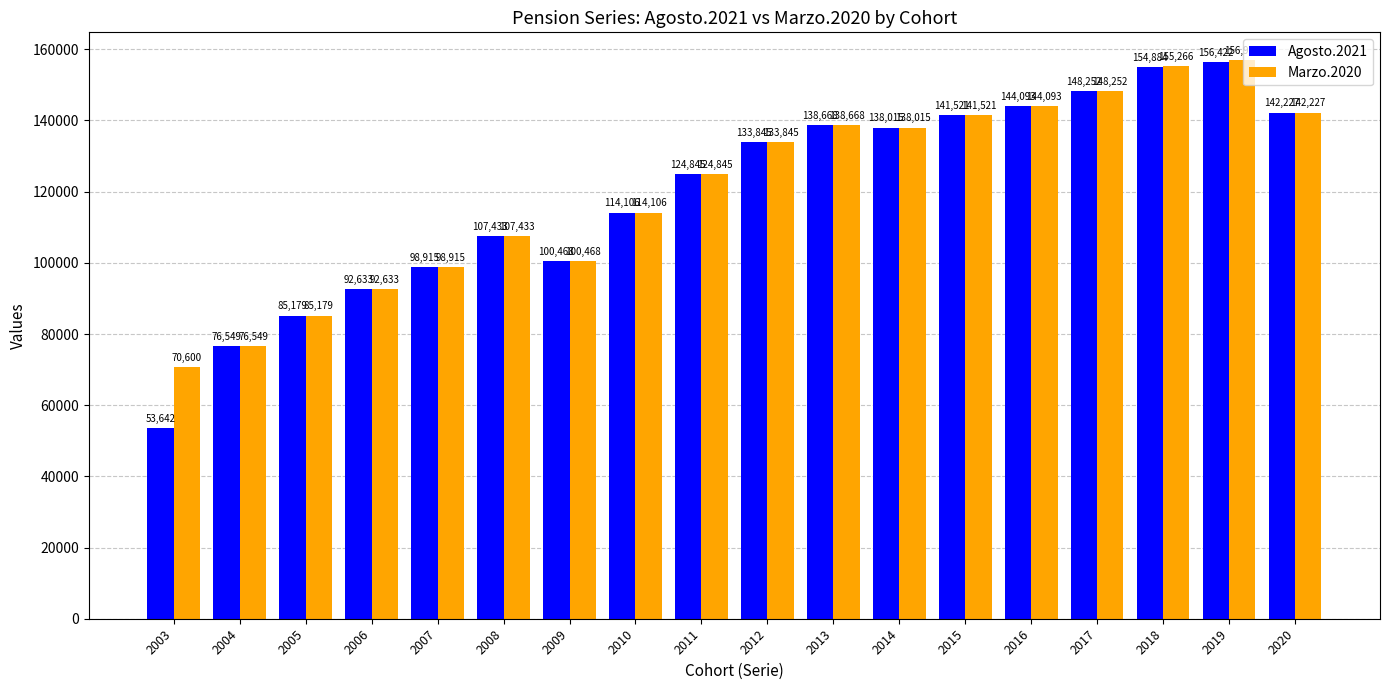

Reading left to right, list all the values displayed in this chart.

Agosto.2021: 2003=53642	2004=76549	2005=85179	2006=92633	2007=98915	2008=107433	2009=100468	2010=114106	2011=124845	2012=133845	2013=138668	2014=138015	2015=141521	2016=144093	2017=148252	2018=154884	2019=156422	2020=142227
Marzo.2020: 2003=70600	2004=76549	2005=85179	2006=92633	2007=98915	2008=107433	2009=100468	2010=114106	2011=124845	2012=133845	2013=138668	2014=138015	2015=141521	2016=144093	2017=148252	2018=155266	2019=156915	2020=142227